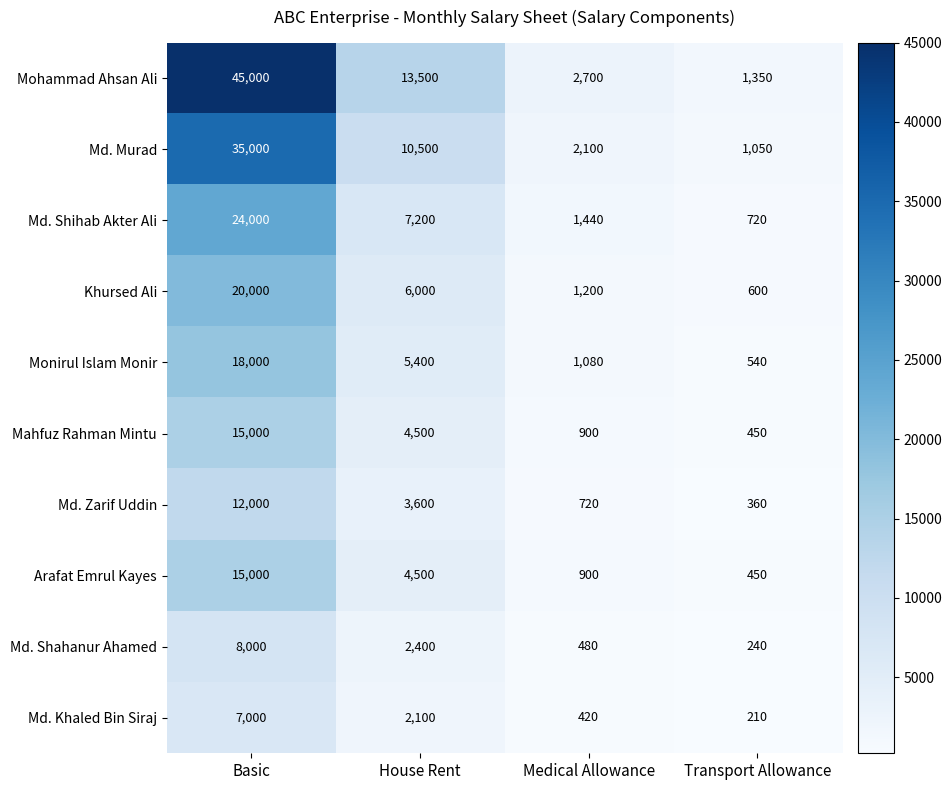

True or false: Mahfuz Rahman Mintu has a value of 10072 at Basic.

False